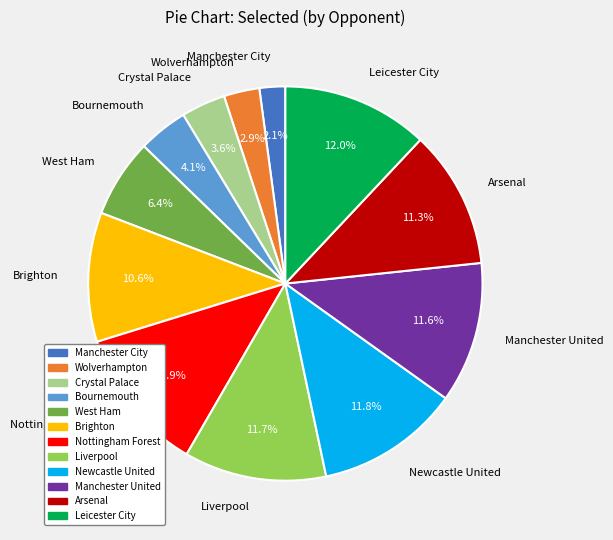

What is the ratio of the value at Bournemouth to the value at West Ham?

0.6